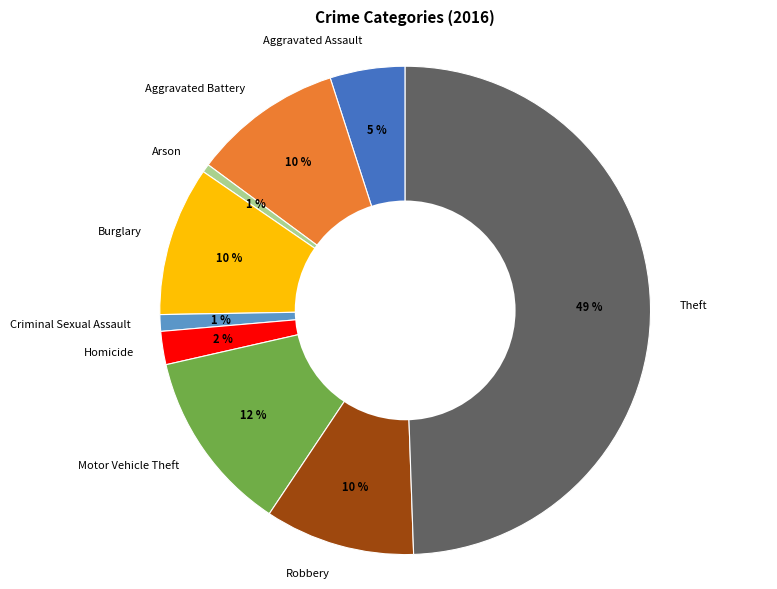

Is the sum of Aggravated Assault and Criminal Sexual Assault greater than half?

No